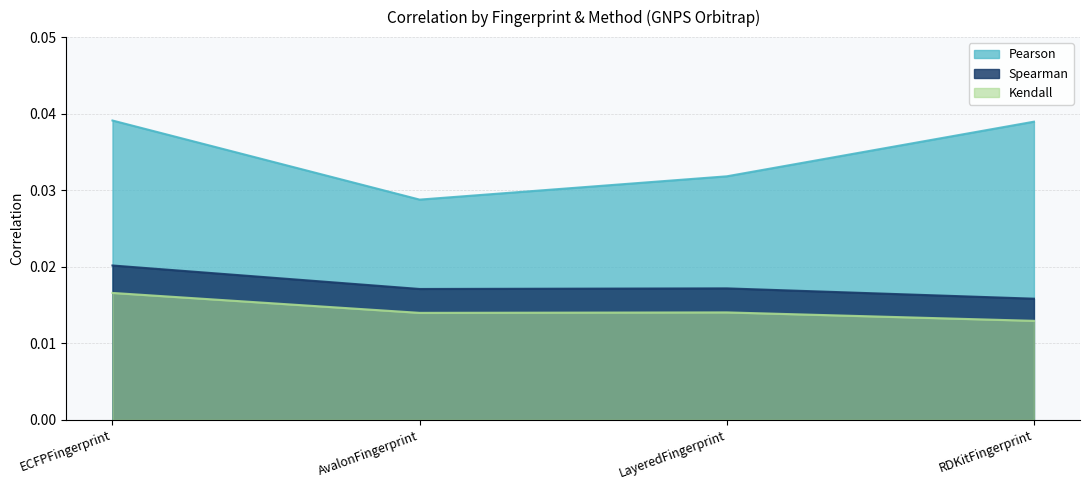

At which label is Kendall closest to 0?

RDKitFingerprint